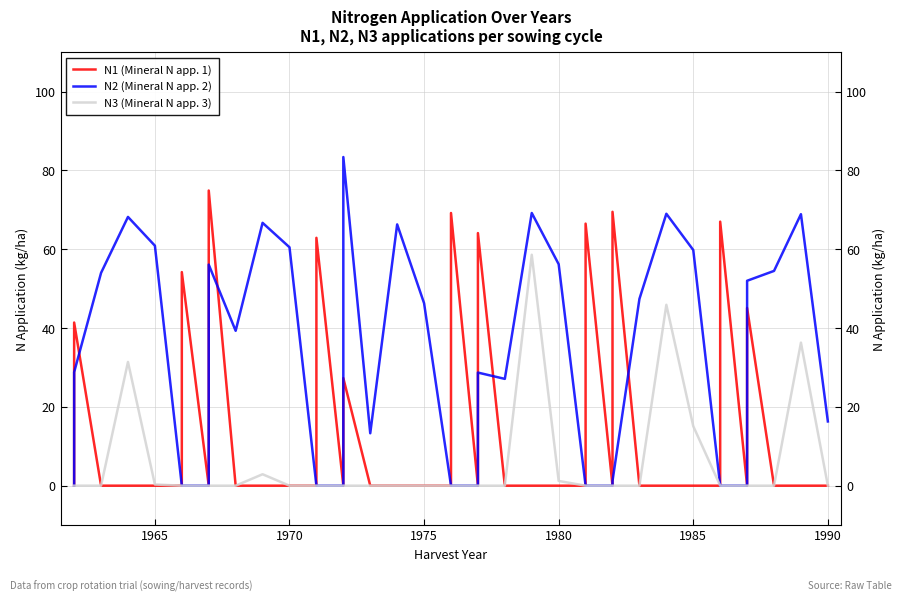

Count the number of data series in this chart.

3